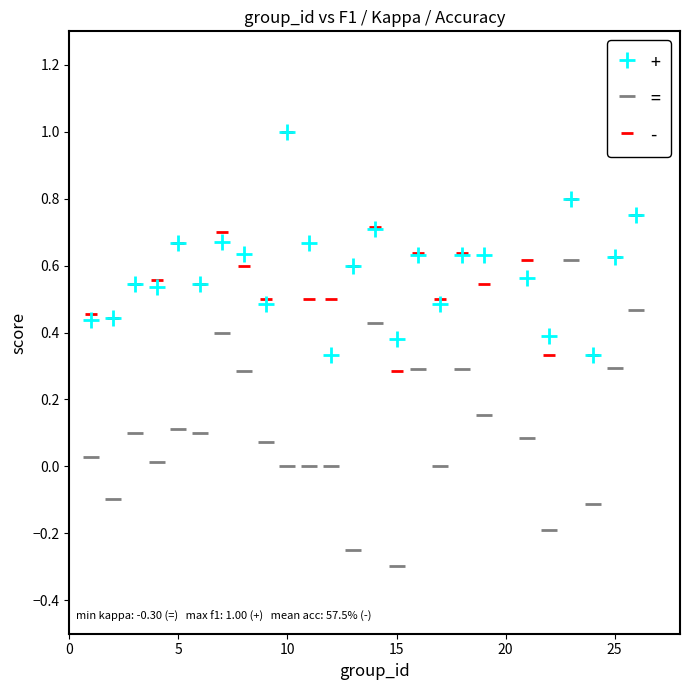

What are all the series names shown in the legend?

+, =, -